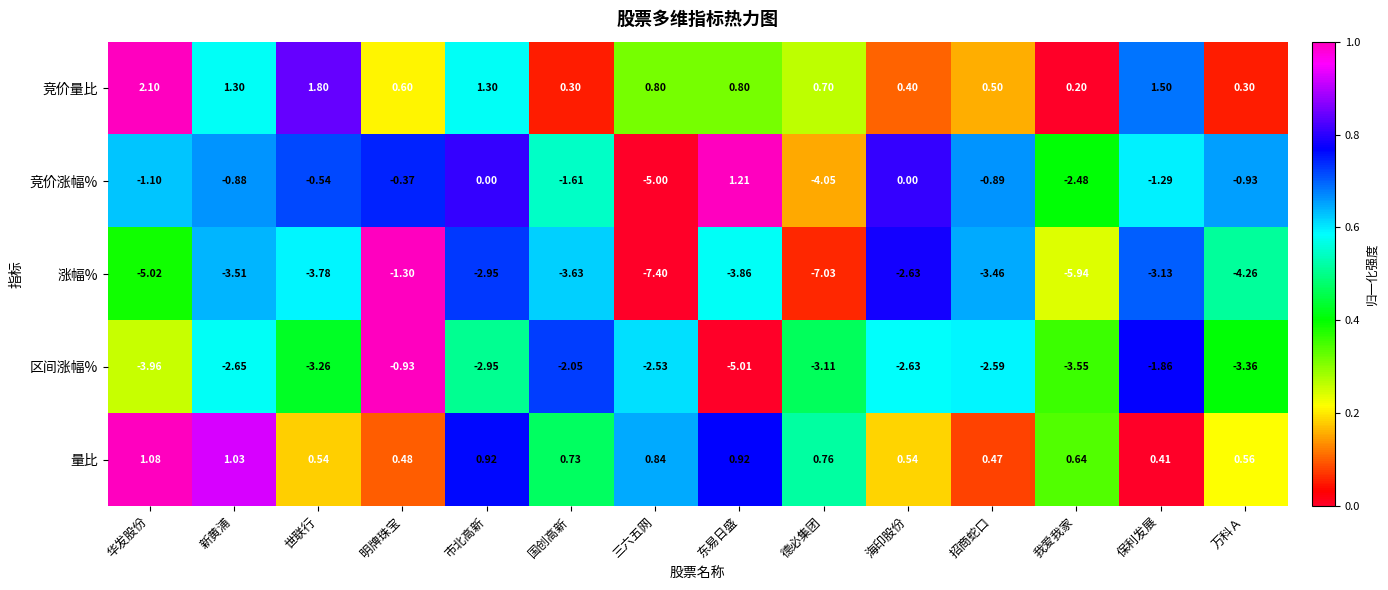

At which label does 涨幅% first exceed -3?

明牌珠宝